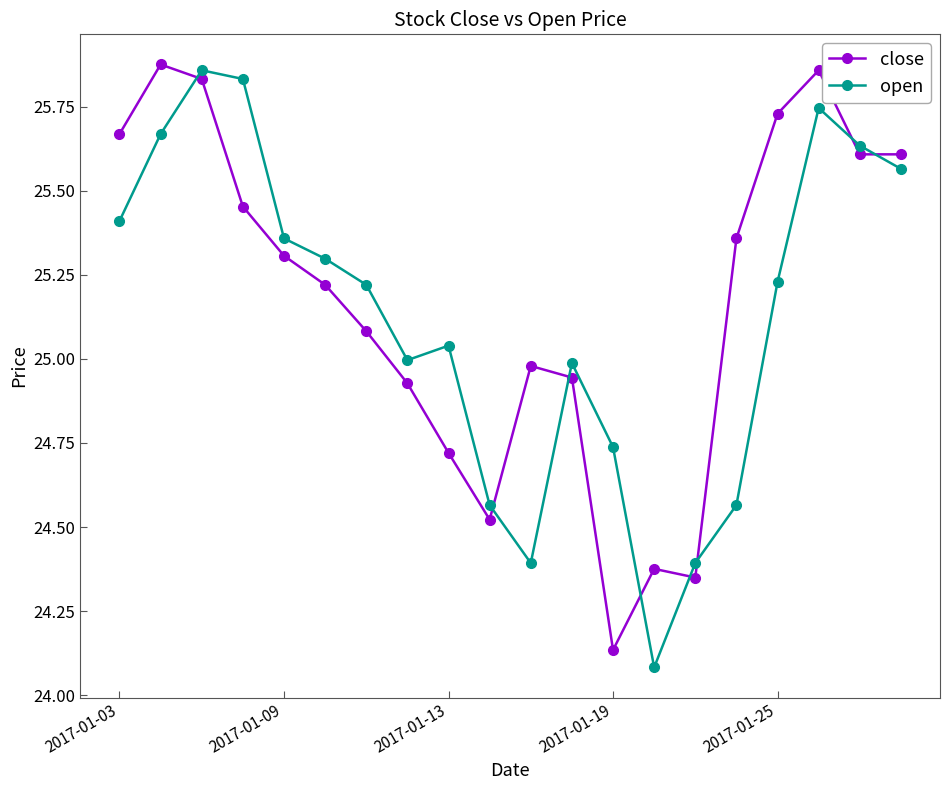

How many interior local valleys does the open series have?

3